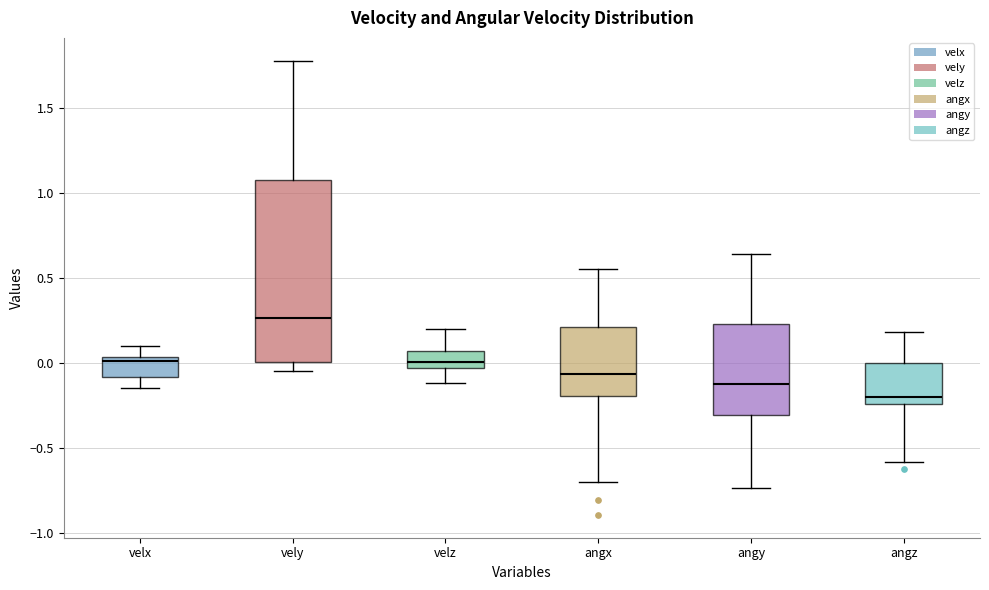

Reading left to right, read every box against the y-axis: the position of its median line, the range the box covers, and the ends of its whiskers. The values are not printed on the chart, so give them approximately, as read against the axis.

velx: median 0.00, box -0.10 to 0.05, whiskers -0.15 to 0.10
vely: median 0.25, box 0.00 to 1.10, whiskers -0.05 to 1.80
velz: median 0.00, box -0.05 to 0.05, whiskers -0.10 to 0.20
angx: median -0.05, box -0.20 to 0.20, whiskers -0.70 to 0.55
angy: median -0.10, box -0.30 to 0.25, whiskers -0.75 to 0.65
angz: median -0.20, box -0.25 to 0.00, whiskers -0.60 to 0.20